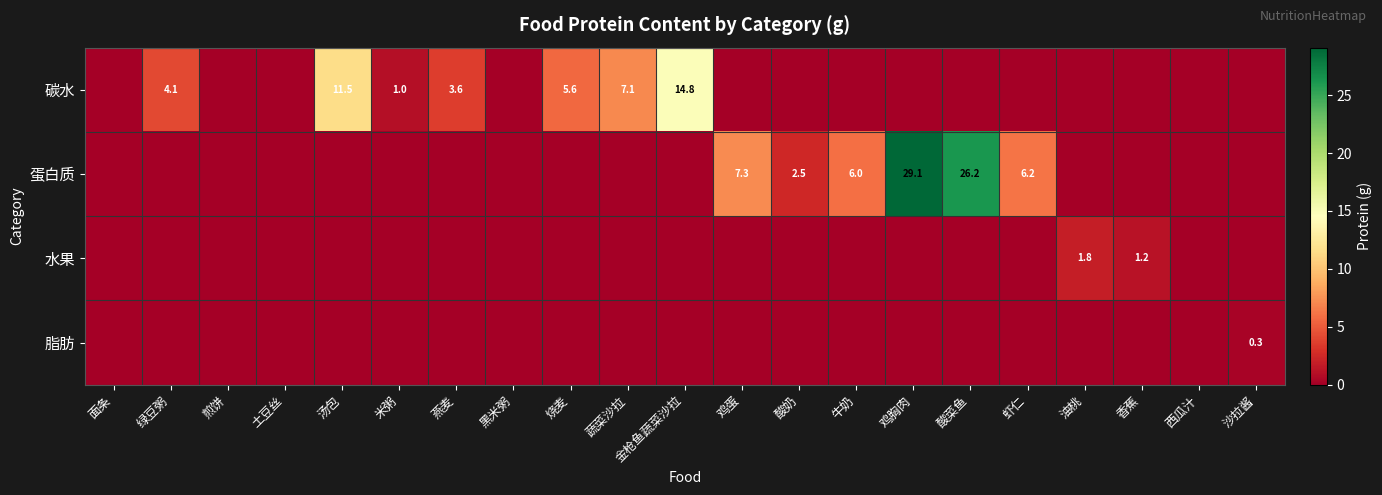

Is it true that 碳水 equals 23.5 at 金枪鱼蔬菜沙拉?

False